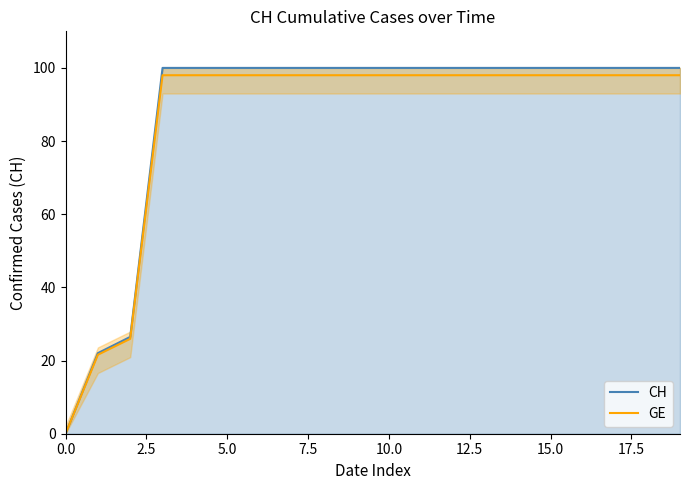

What is the total value across all series at 15?

198.0